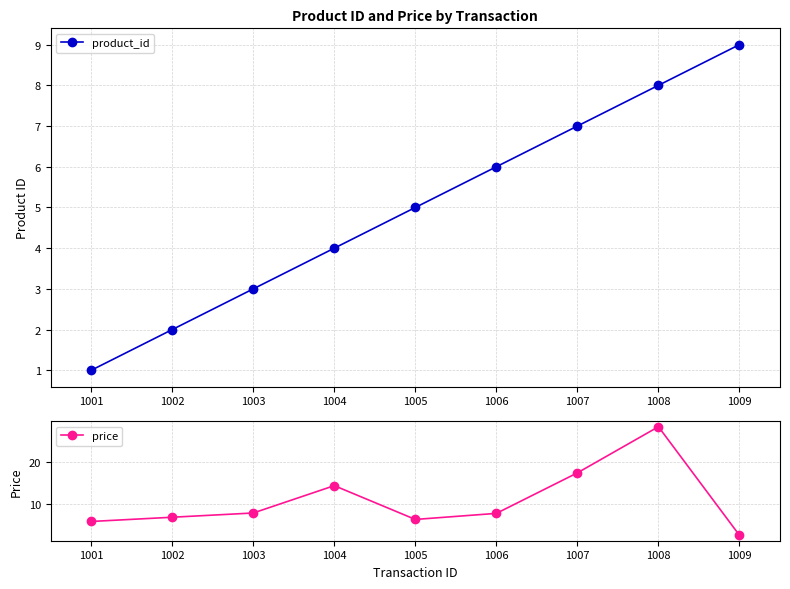

List the labels in order of price value, smallest first.

1009, 1001, 1005, 1002, 1006, 1003, 1004, 1007, 1008